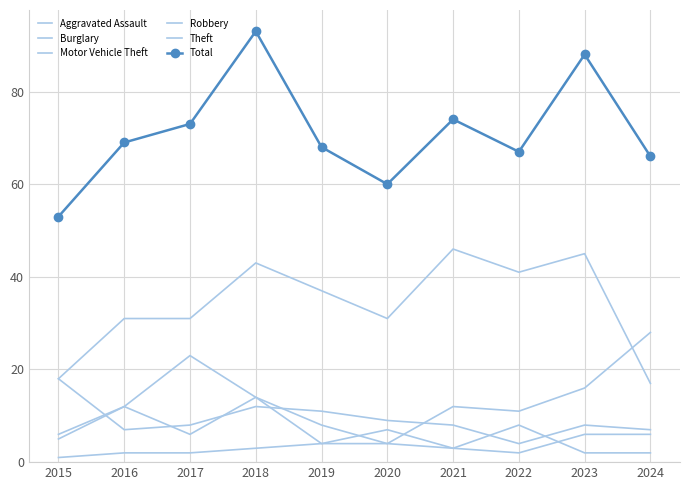

What is the maximum value shown in the chart?

93